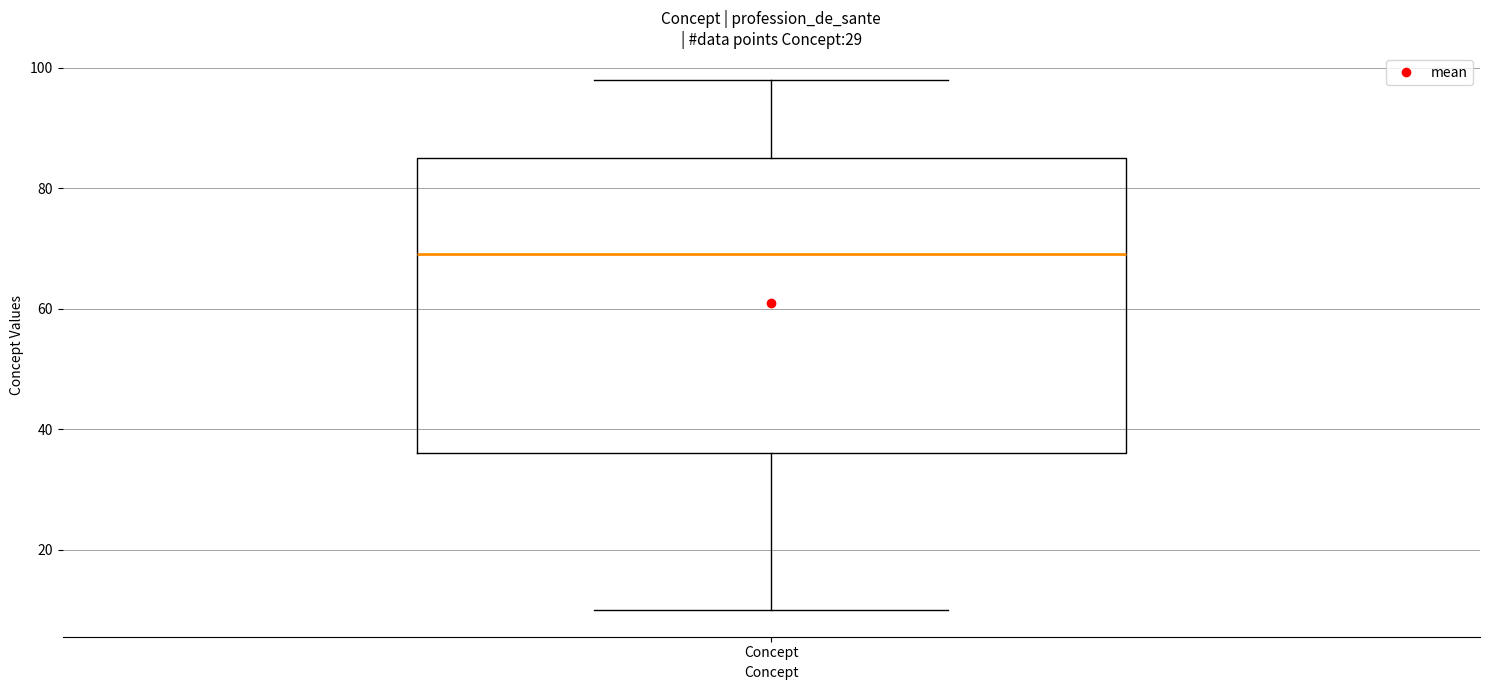

Read this box plot against the y-axis: the position of the median line, the range covered by the box, and the ends of both whiskers. The values are not printed on the chart, so give them approximately, as read against the axis.

median 70, box 36 to 86, whiskers 10 to 98